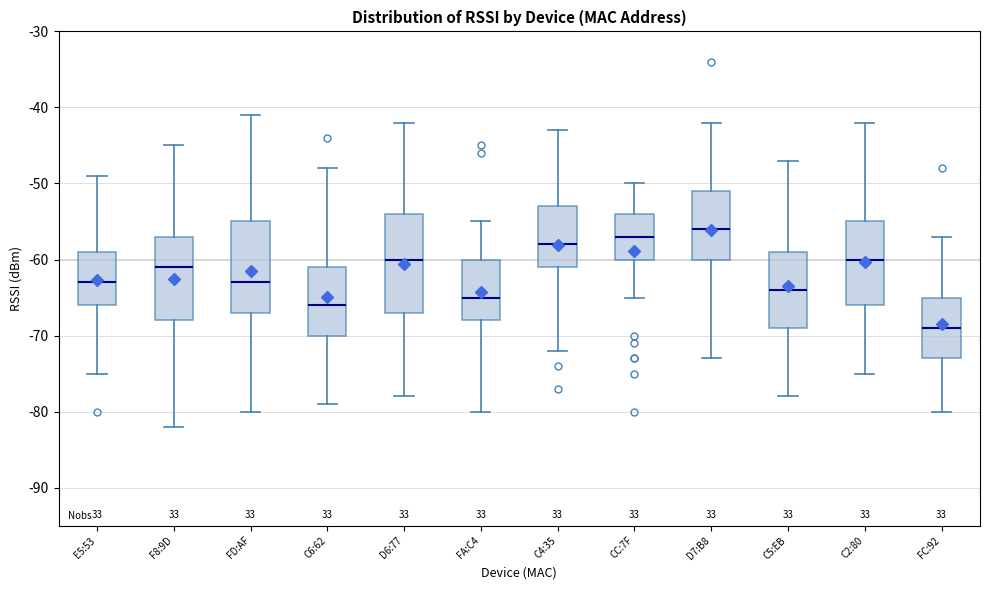

Reading left to right, transcribe this box plot: for each box, give where its median line is, the range the box spans, and where its two whiskers end, as read against the y-axis. The values are not printed on the chart, so give them approximately, as read against the axis.

E5:53: median -63, box -66 to -59, whiskers -75 to -49
F8:9D: median -61, box -68 to -57, whiskers -82 to -45
FD:AF: median -63, box -67 to -55, whiskers -80 to -41
C6:62: median -66, box -70 to -61, whiskers -79 to -48
D6:77: median -60, box -67 to -54, whiskers -78 to -42
FA:C4: median -65, box -68 to -60, whiskers -80 to -55
C4:35: median -58, box -61 to -53, whiskers -72 to -43
CC:7F: median -57, box -60 to -54, whiskers -65 to -50
D7:B8: median -56, box -60 to -51, whiskers -73 to -42
C5:EB: median -64, box -69 to -59, whiskers -78 to -47
C2:80: median -60, box -66 to -55, whiskers -75 to -42
FC:92: median -69, box -73 to -65, whiskers -80 to -57